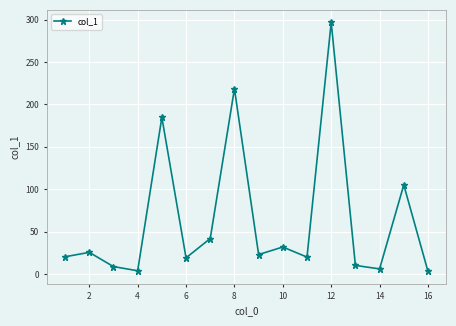

What is the maximum value shown in the chart?

296.7